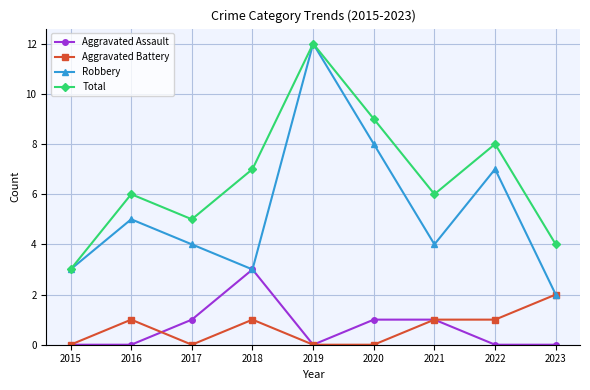

At which category does Total reach its first local peak?

2016